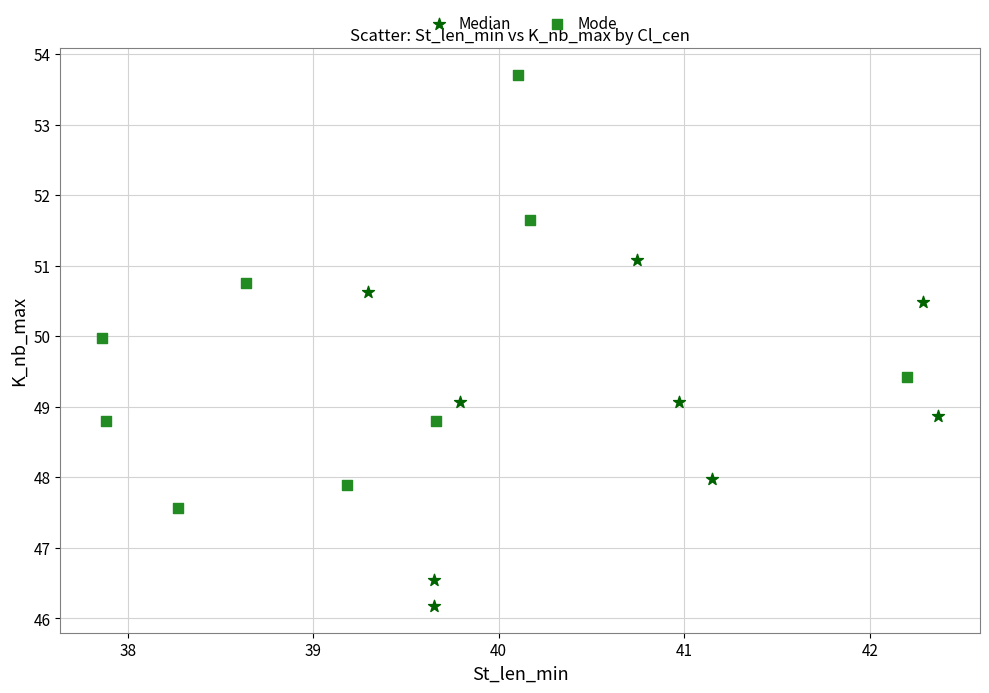

Which series reaches the minimum Y coordinate?

Median